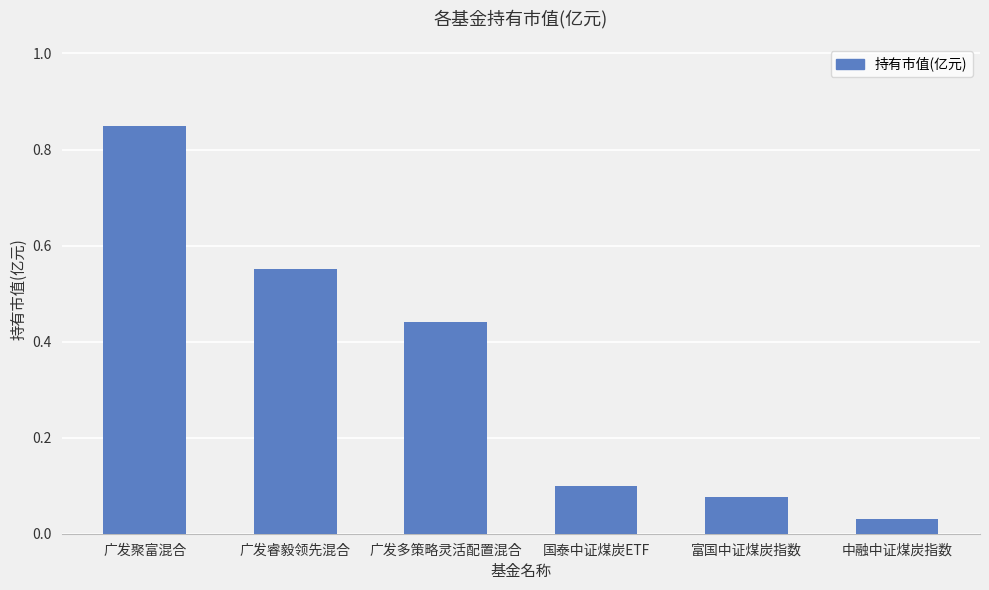

Between 广发多策略灵活配置混合 and 国泰中证煤炭ETF, which is larger?

广发多策略灵活配置混合